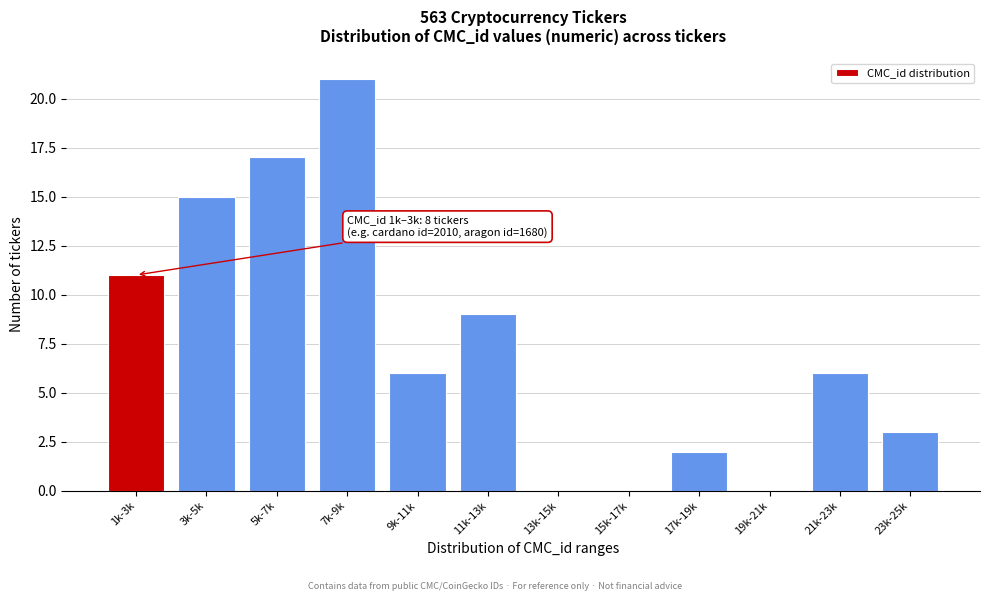

Reading right to left, extract all data points from this chart.

23k-25k=3	21k-23k=6	19k-21k=0	17k-19k=2	15k-17k=0	13k-15k=0	11k-13k=9	9k-11k=6	7k-9k=21	5k-7k=17	3k-5k=15	1k-3k=11